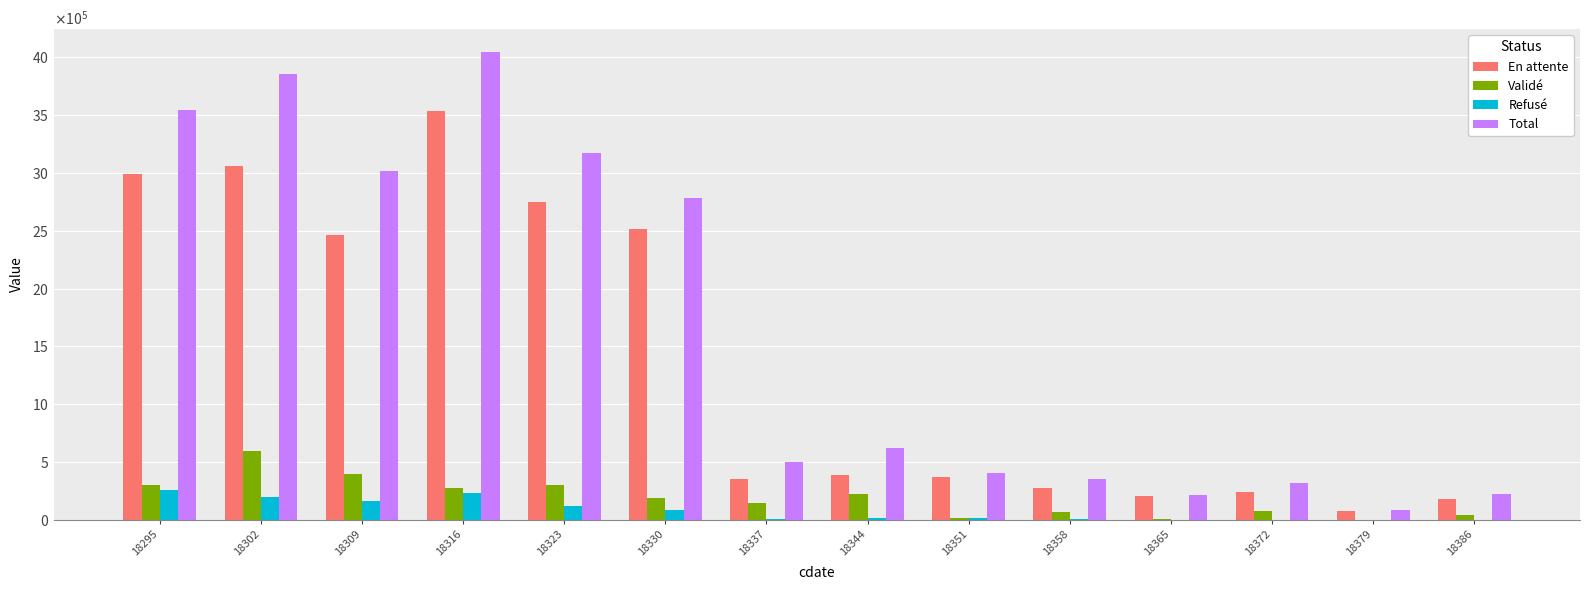

At 18358, list the series in order from smallest to largest.

Refusé, Validé, En attente, Total